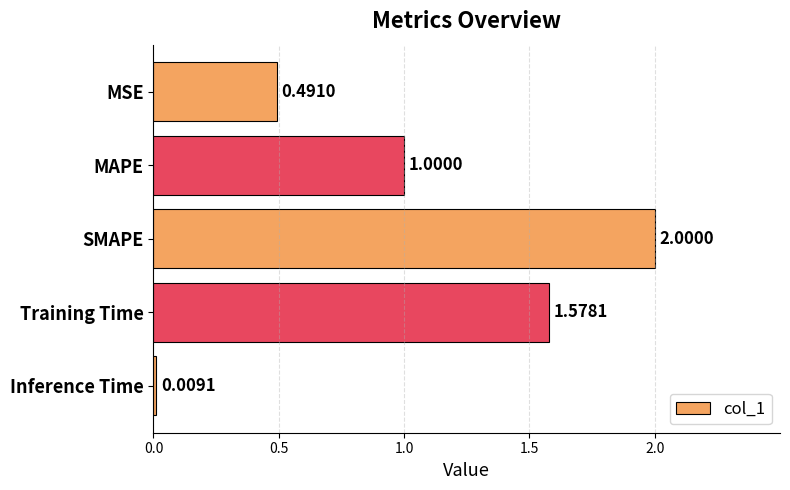

What is the label of the 2nd bar from the bottom?

Training Time